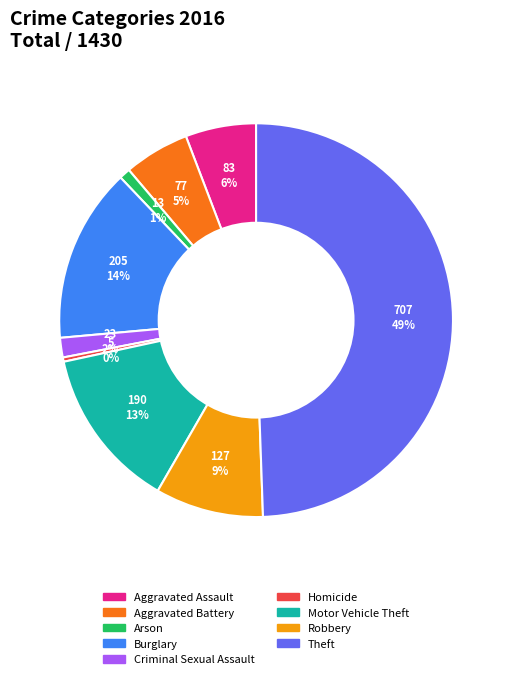

Is the sum of Burglary and Arson greater than half?

No